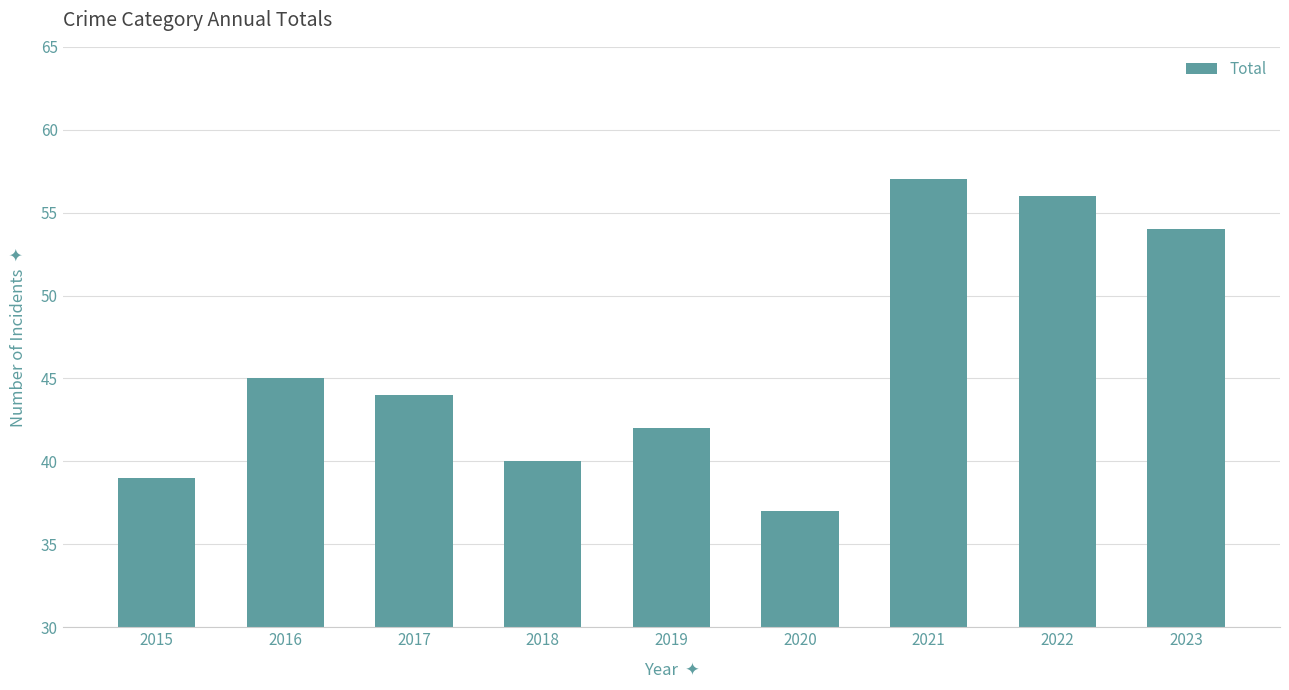

Reading left to right, extract all data points from this chart.

39	45	44	40	42	37	57	56	54